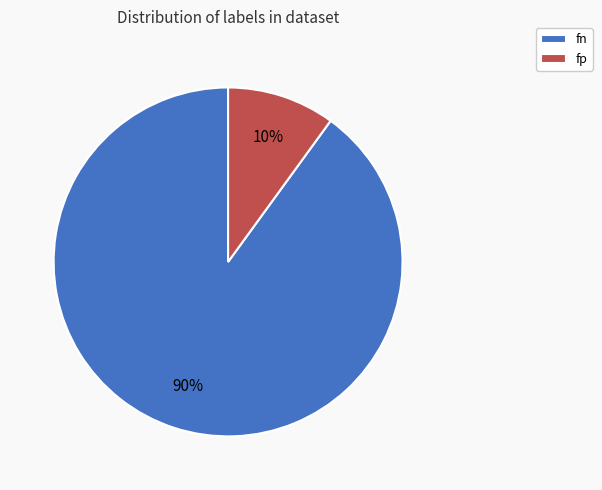

Is the sum of fn and fp greater than half?

Yes